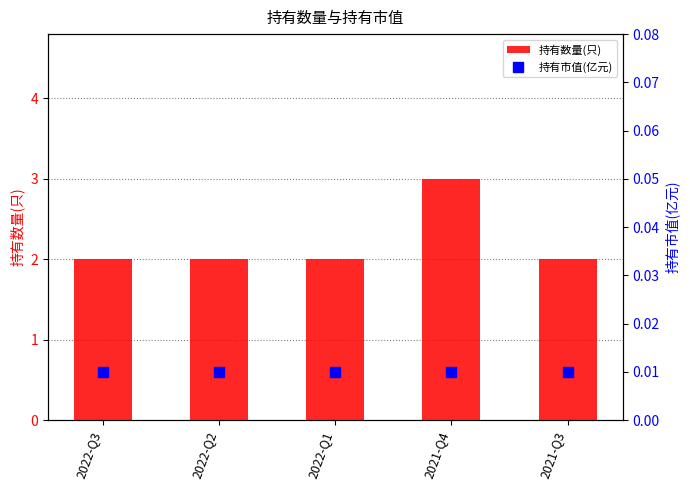

Which series has the largest range (max minus min)?

持有数量(只)